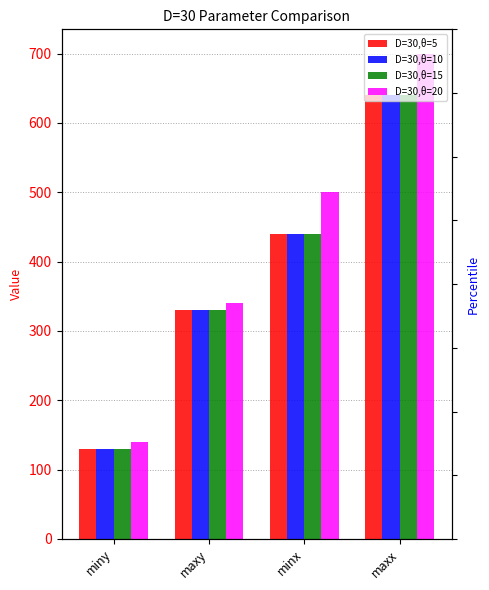

Between miny and minx, which series saw the biggest shift?

D=30,θ=20